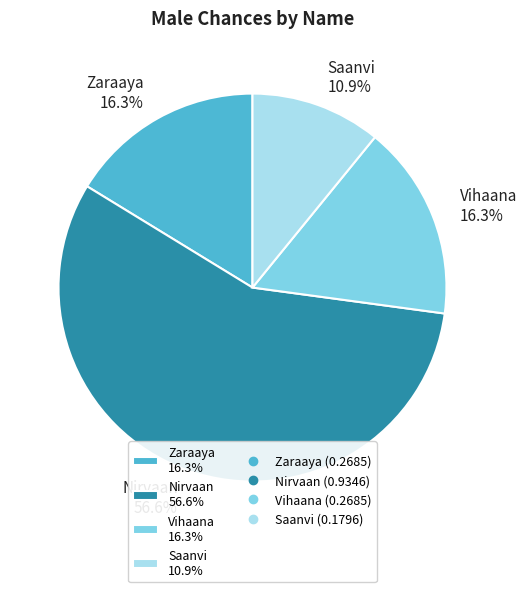

Which slice is the smallest?

Saanvi